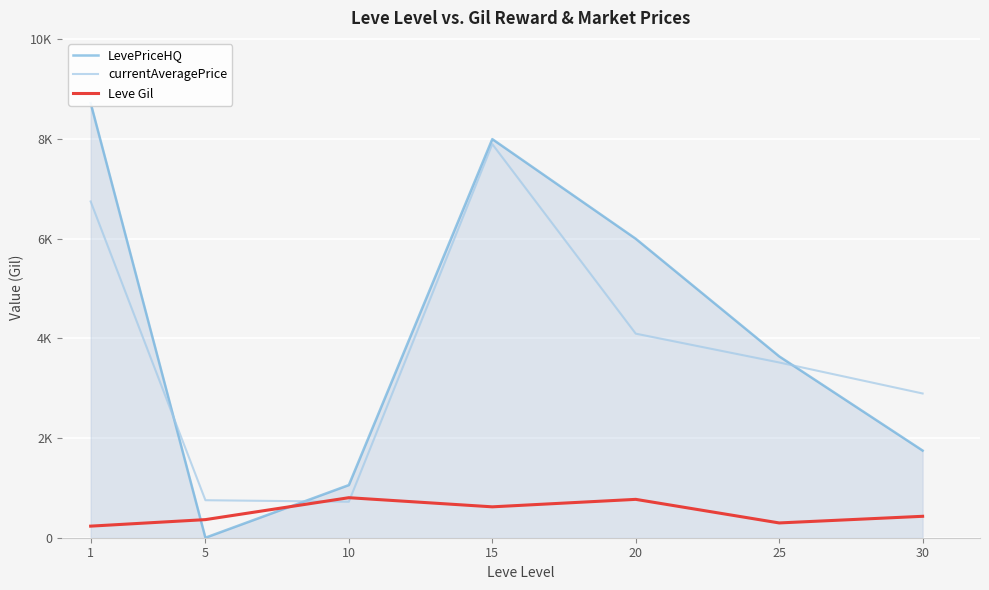

True or false: Leve Gil has a value of 250.9 at 20.

False